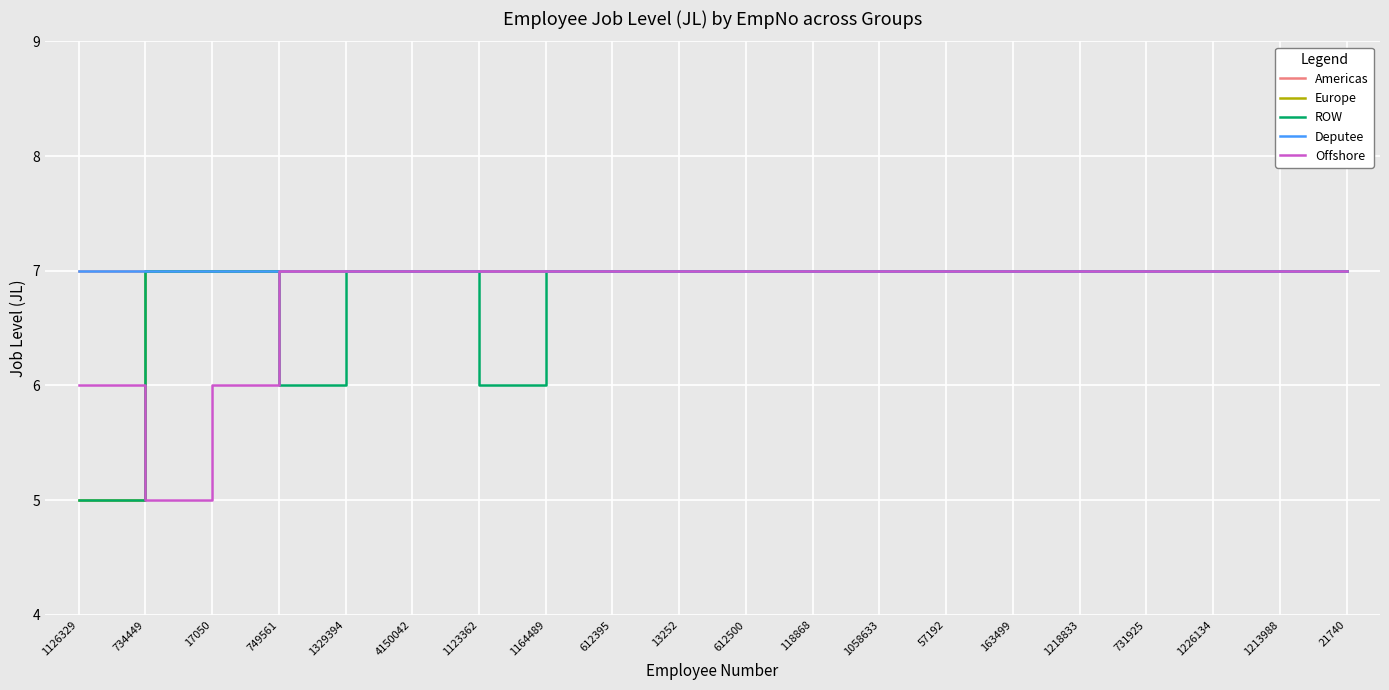

Which series has the largest total across all categories?

Americas